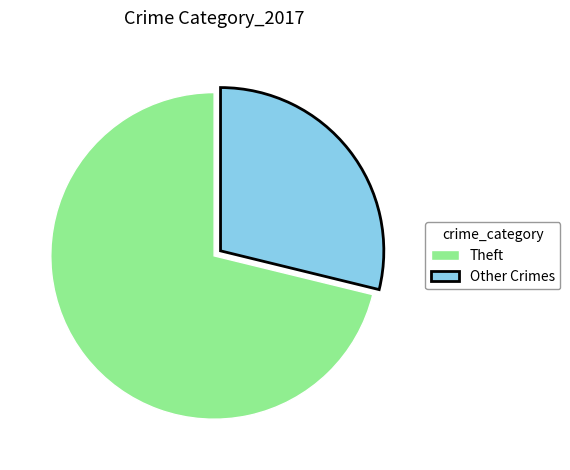

Approximately how many times larger is the value at Theft compared to Other Crimes?

2.5